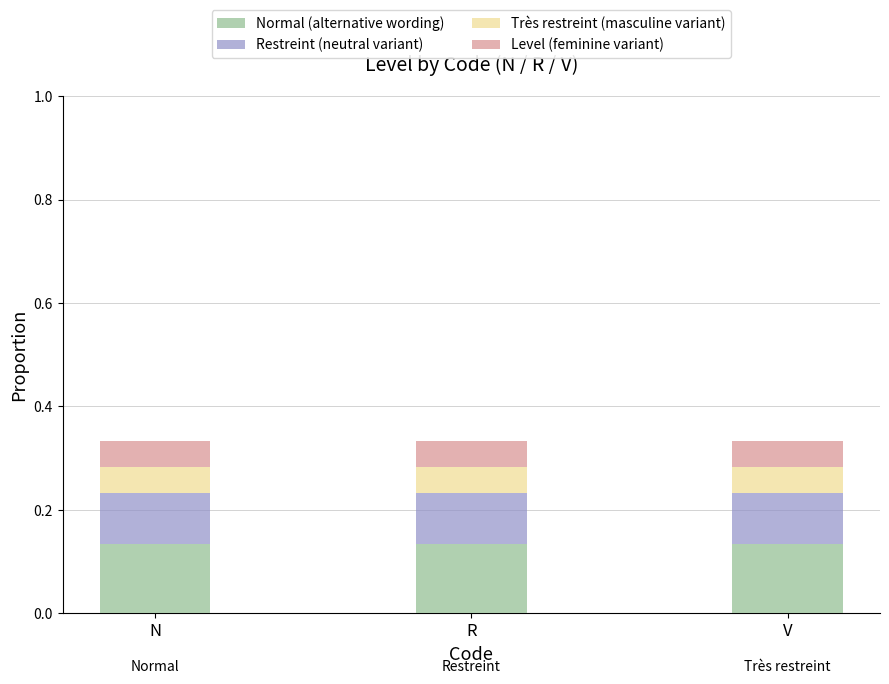

What is the total value across all series at N?

0.3